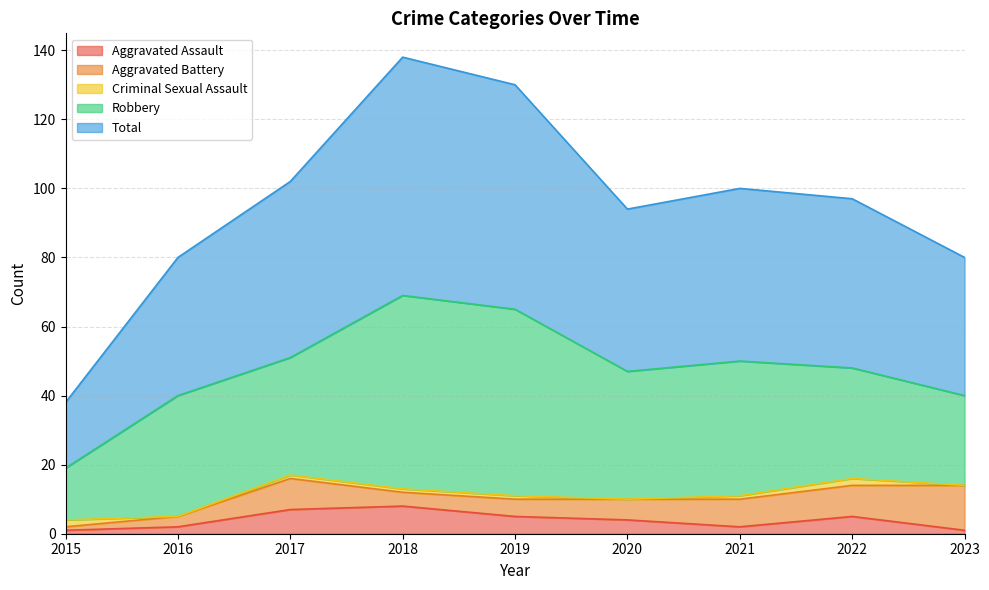

Reading left to right, extract all data points from this chart.

Aggravated Assault: 1	2	7	8	5	4	2	5	1
Aggravated Battery: 1	3	9	4	5	6	8	9	13
Criminal Sexual Assault: 2	0	1	1	1	0	1	2	0
Robbery: 15	35	34	56	54	37	39	32	26
Total: 19	40	51	69	65	47	50	49	40